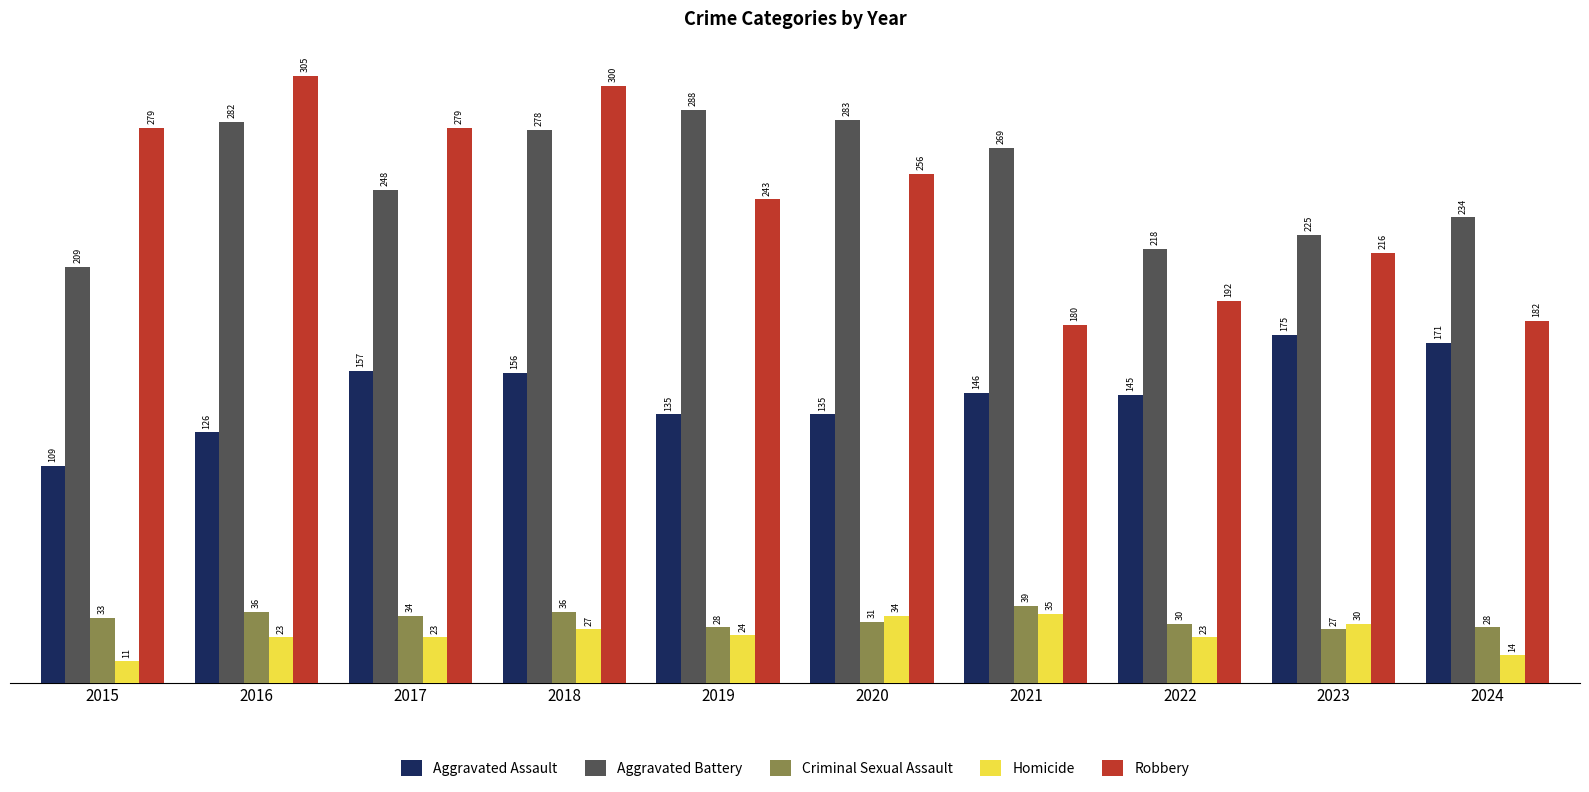

What are all the series names shown in the legend?

Aggravated Assault, Aggravated Battery, Criminal Sexual Assault, Homicide, Robbery